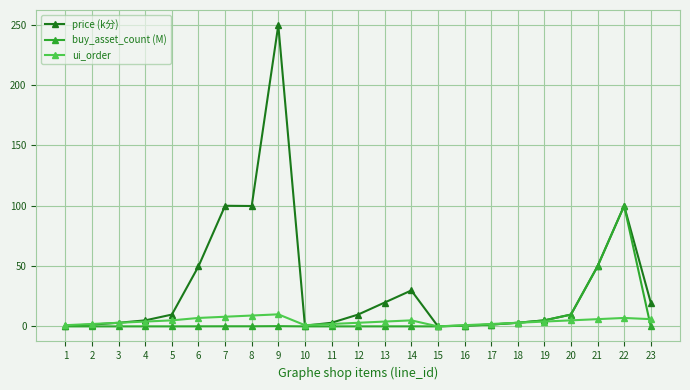

Which series has the largest total across all categories?

price (k分)